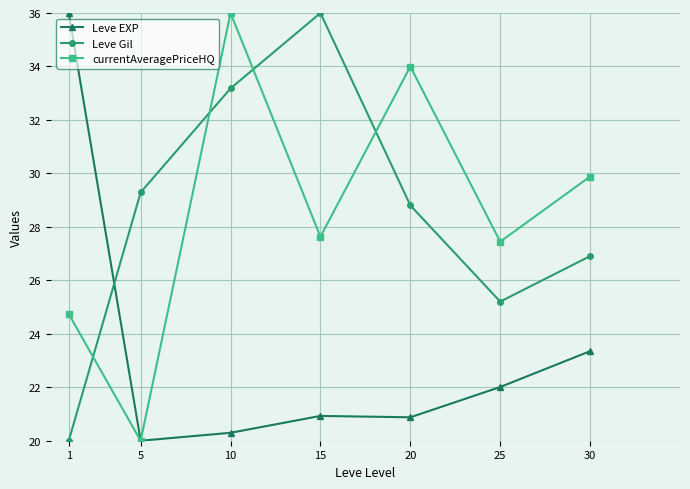

What is the approximate value of currentAveragePriceHQ at 15?

27.6